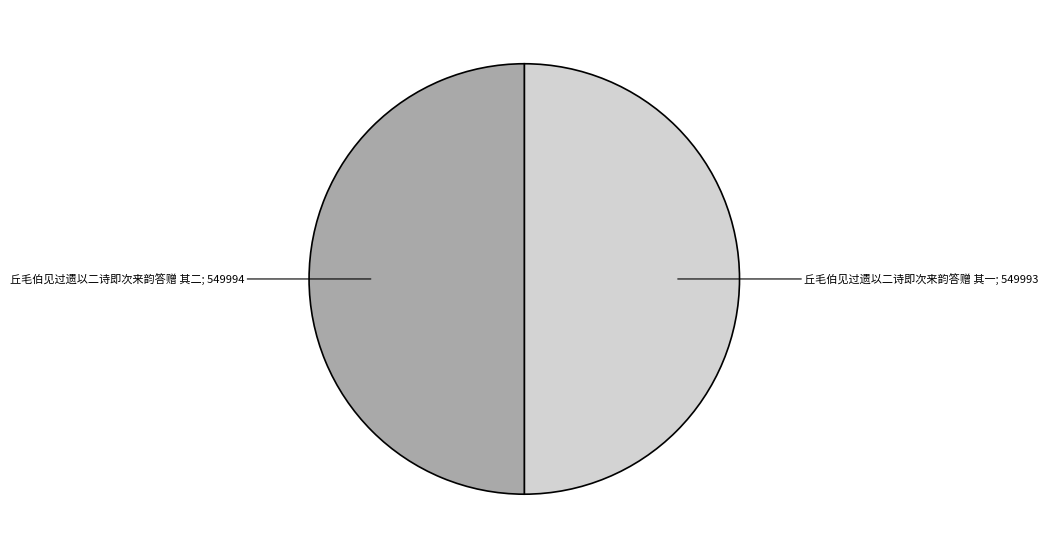

How many slices are in this pie chart?

2